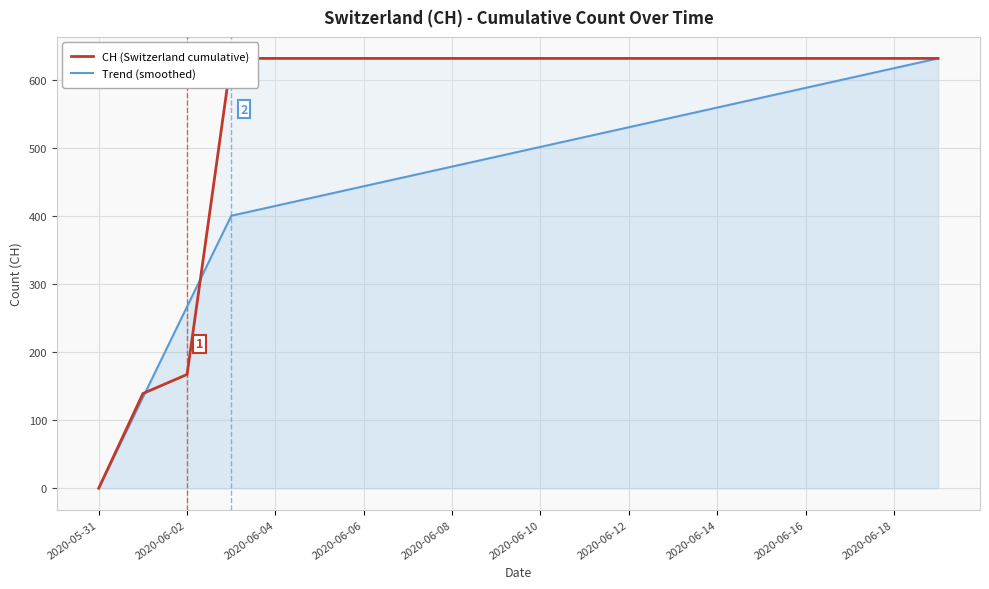

At how many categories does at least one series exceed 65?

19